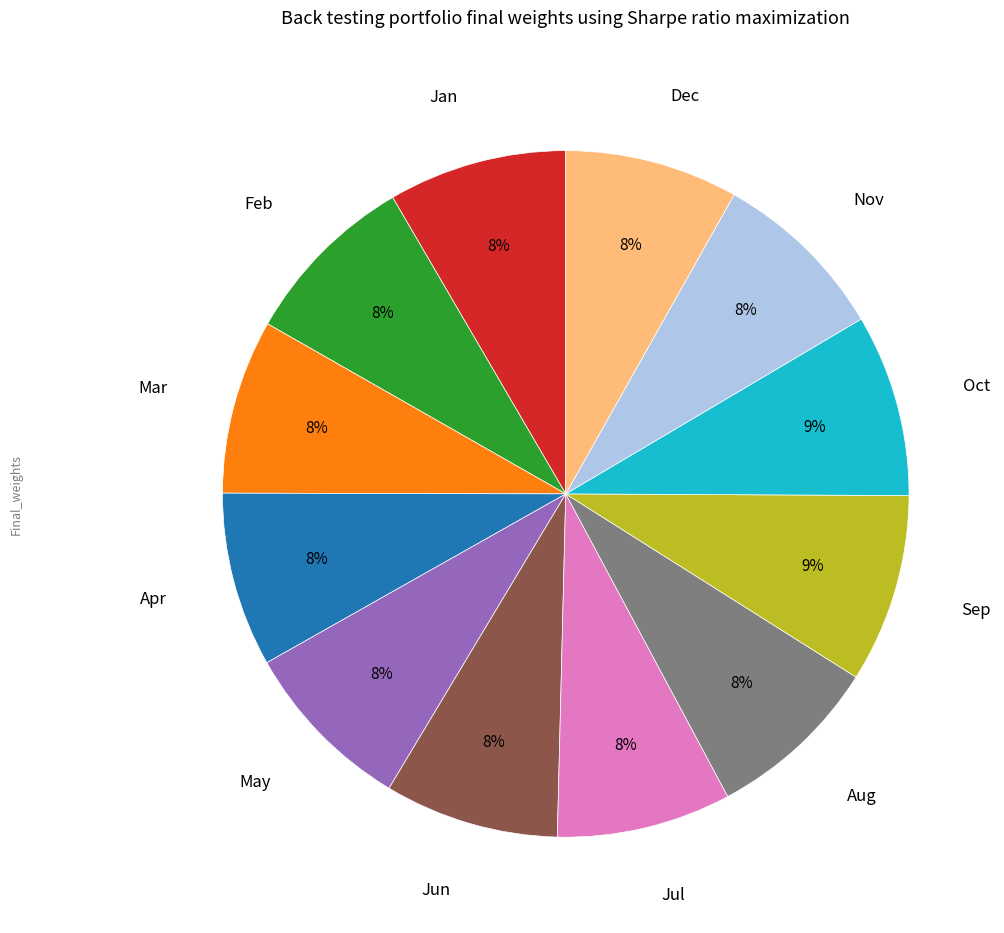

What is the ratio of the value at Feb to the value at Mar?

1.0